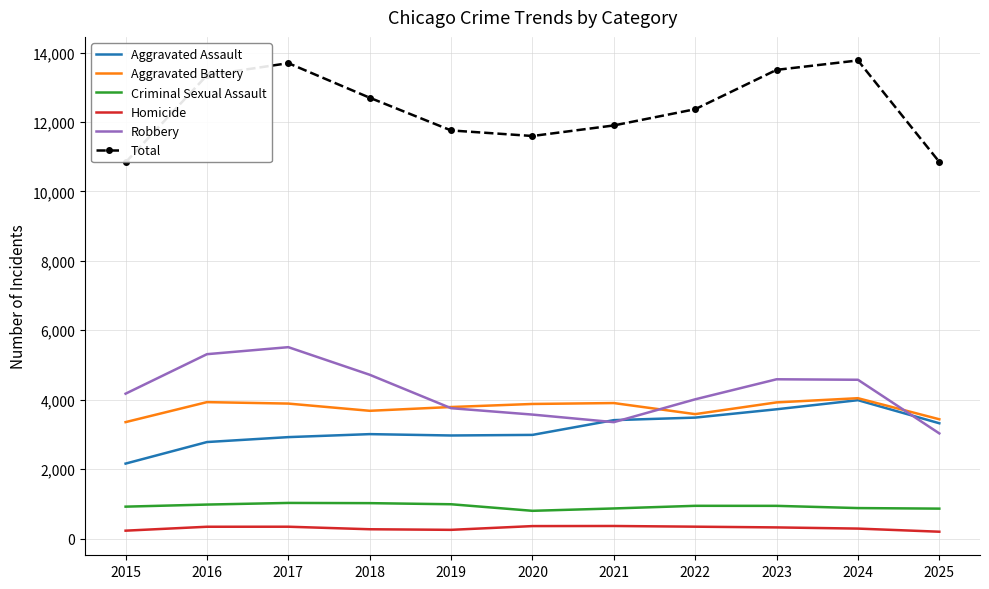

What is the difference between the highest and lowest values at 2022?

12026